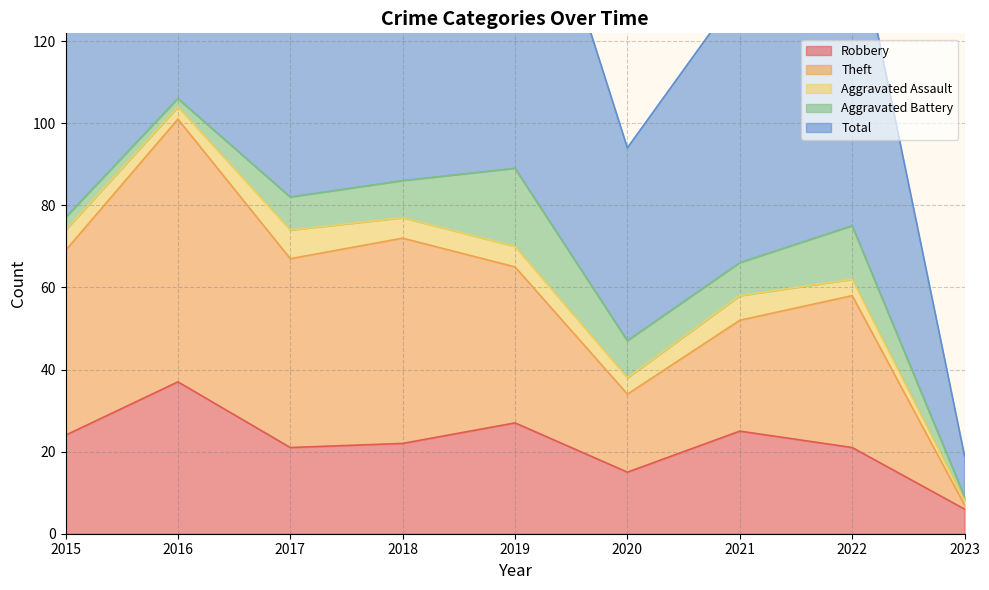

Does the chart have visible grid lines?

Yes